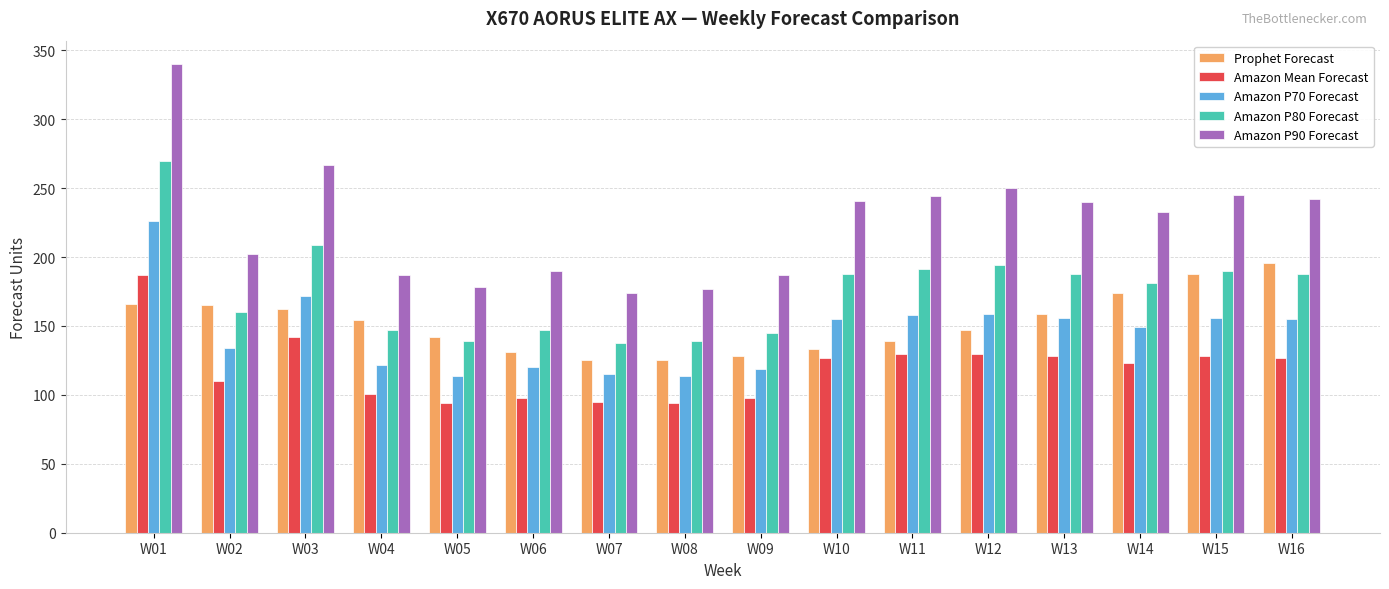

The value of Amazon P80 Forecast at W15 is 190. True or false?

True